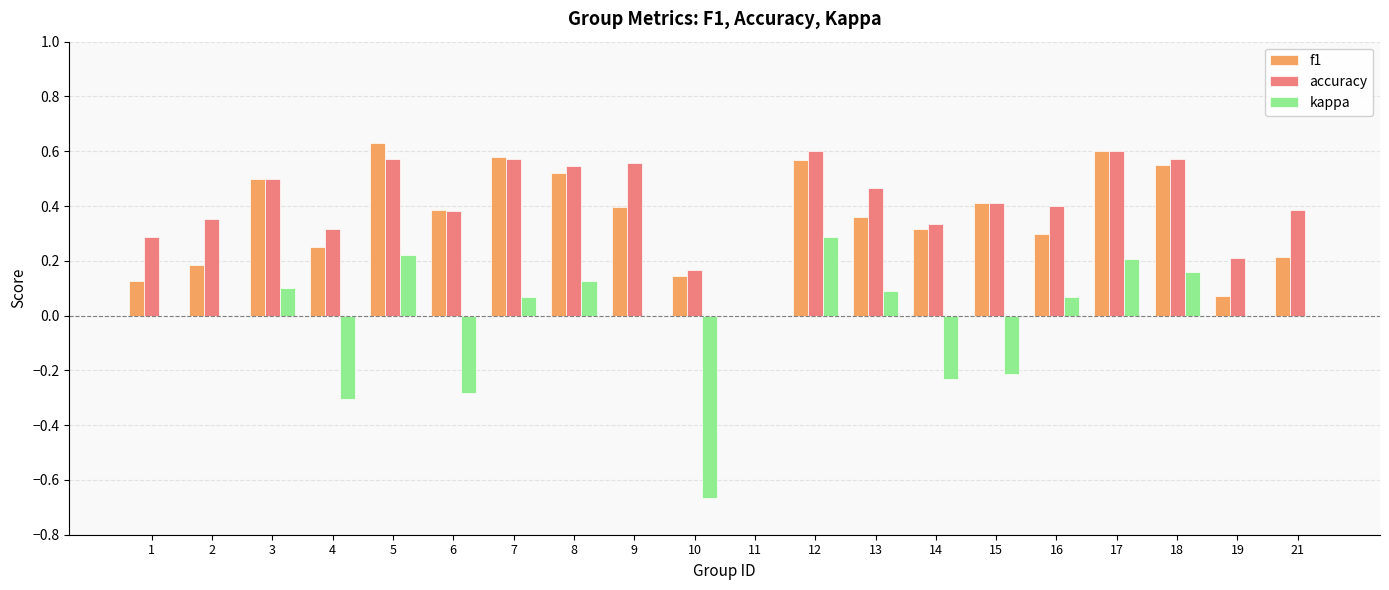

Count the number of categories in the chart.

20